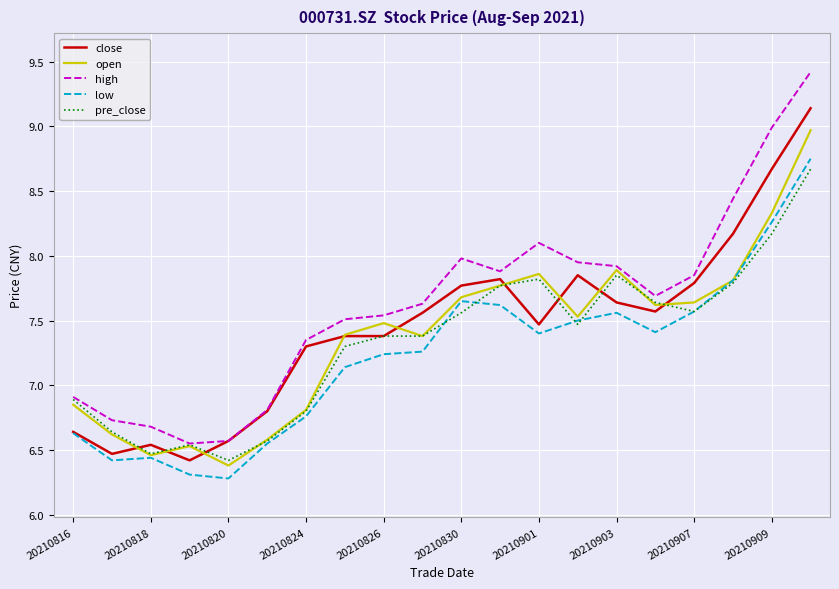

What is the maximum value shown in the chart?

9.4